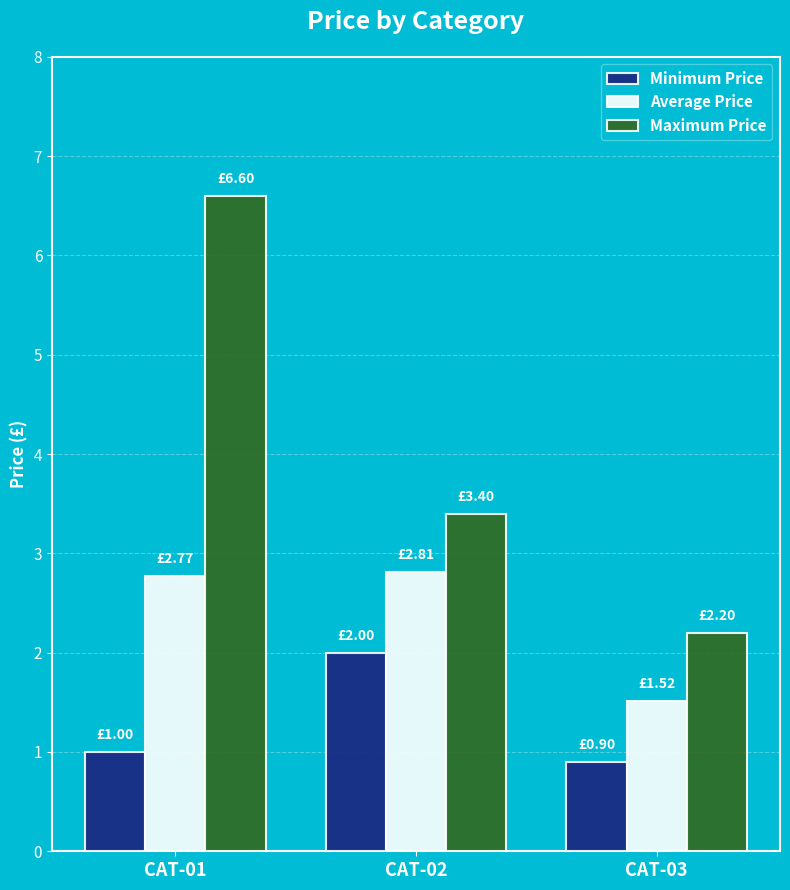

What is the value of the Minimum Price bar at the 3rd from the left?

0.9